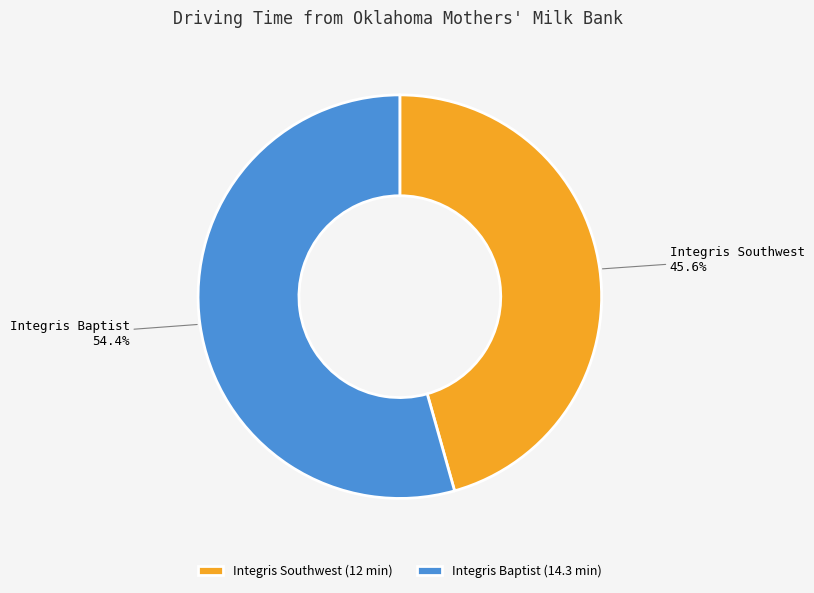

Which category has the smallest portion of the pie?

Integris Southwest